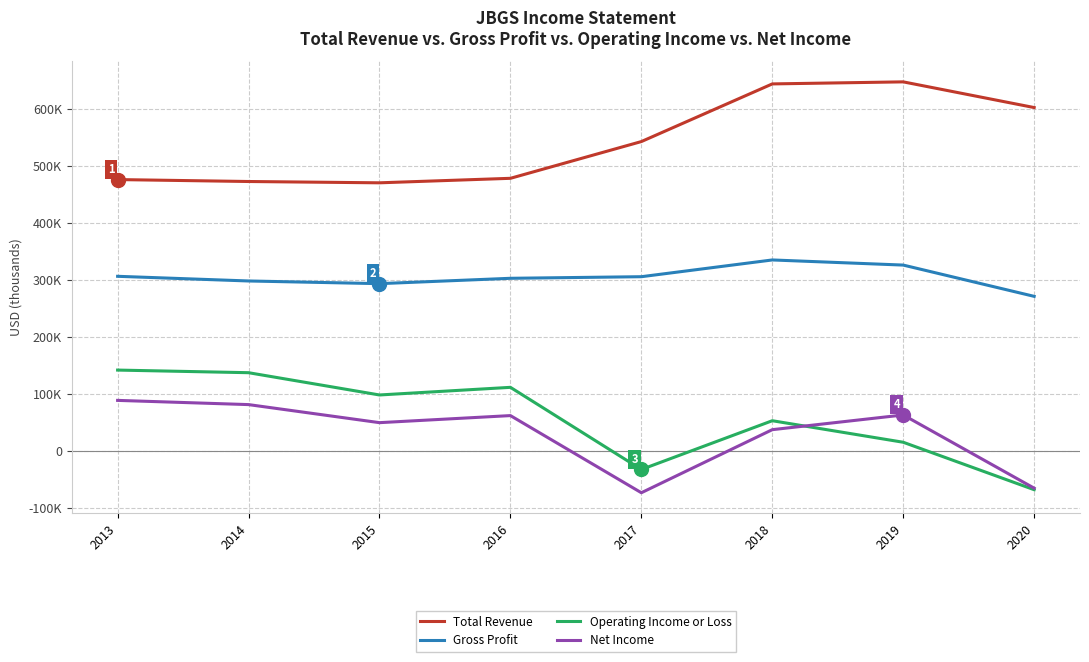

Is this an area chart (filled region under the line)?

No